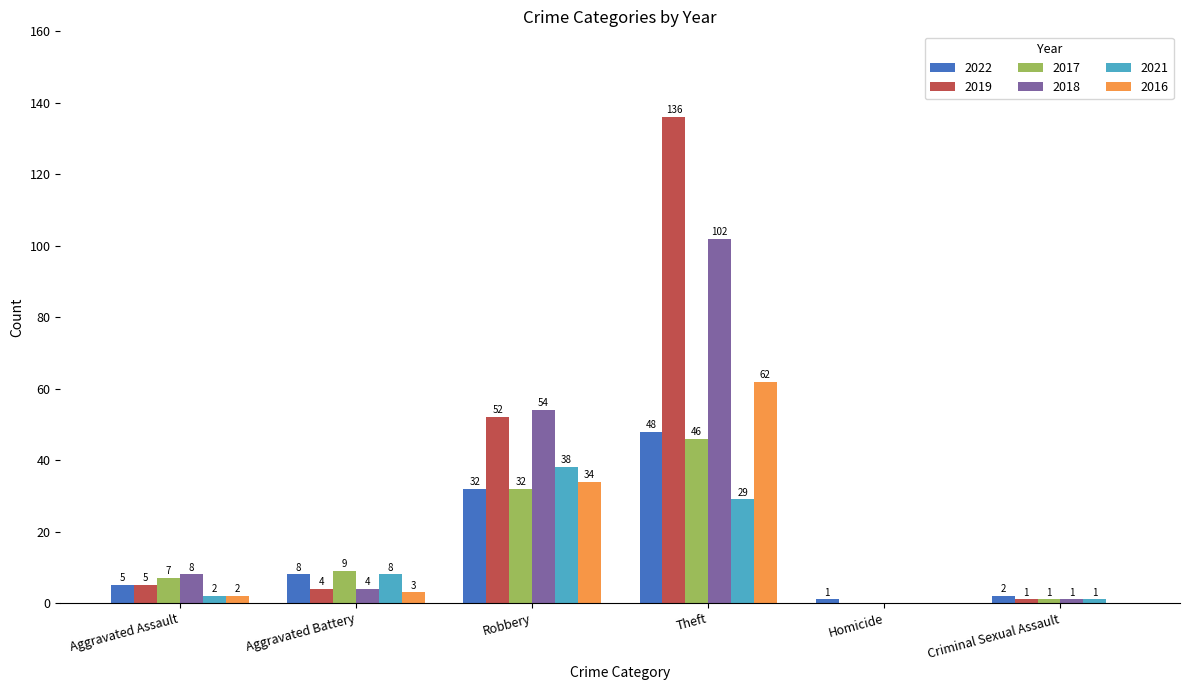

How many categories are shown in the chart?

6